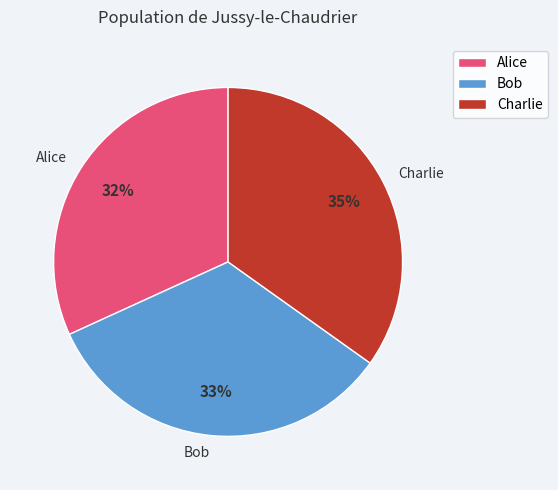

Is it true that Alice is 32% of the pie?

True